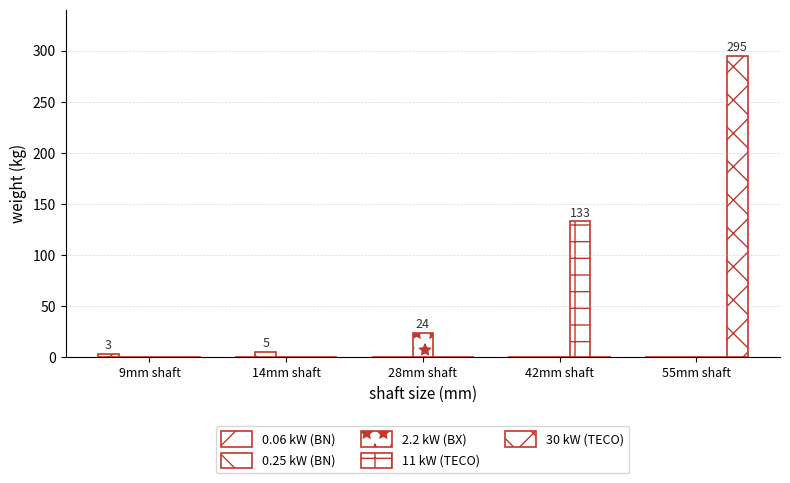

What is the difference between the 0.25 kW (BN) values at 9mm shaft and 14mm shaft?

5.1